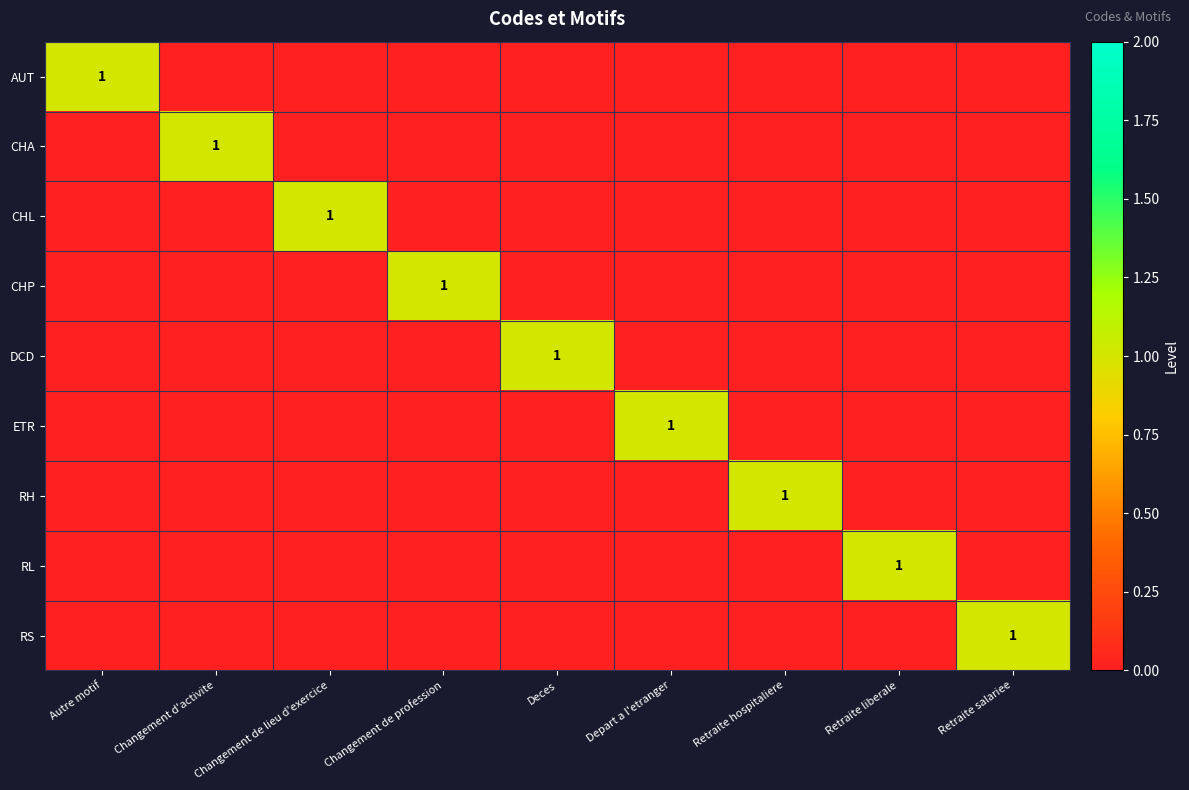

What is the maximum value shown in the chart?

1